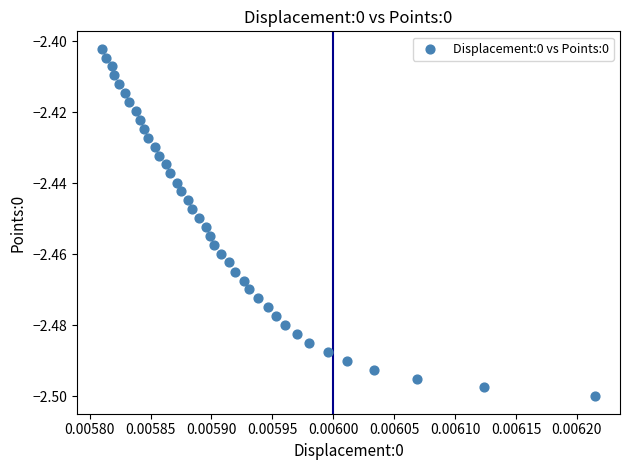

How many data points are displayed?

40